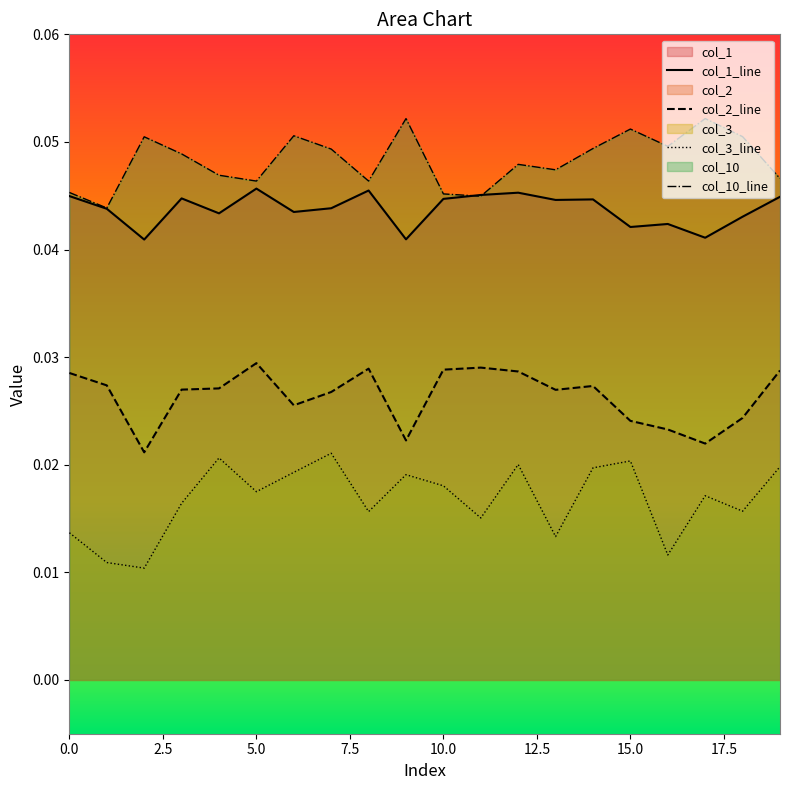

True or false: col_3_line and col_1_line cross at least once.

False